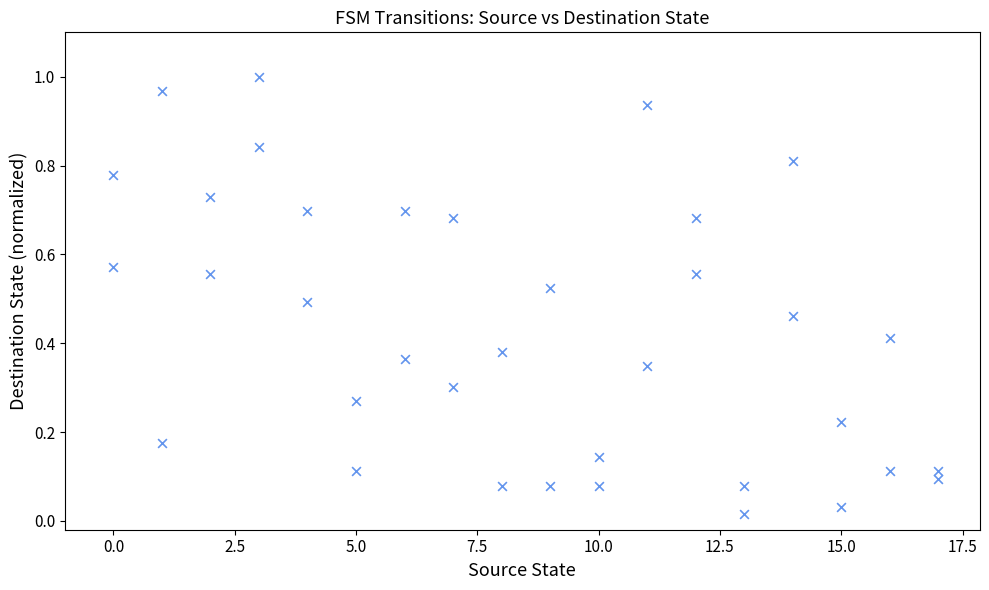

What is the range of X values (max minus min)?

17.0